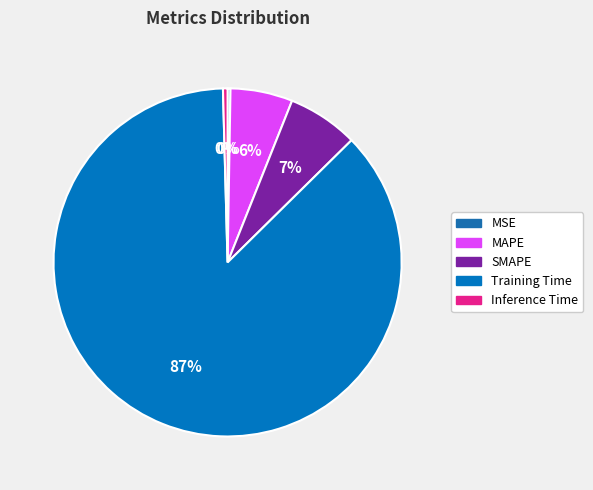

To the nearest percent, what is the combined percentage of MAPE and Inference Time?

6%